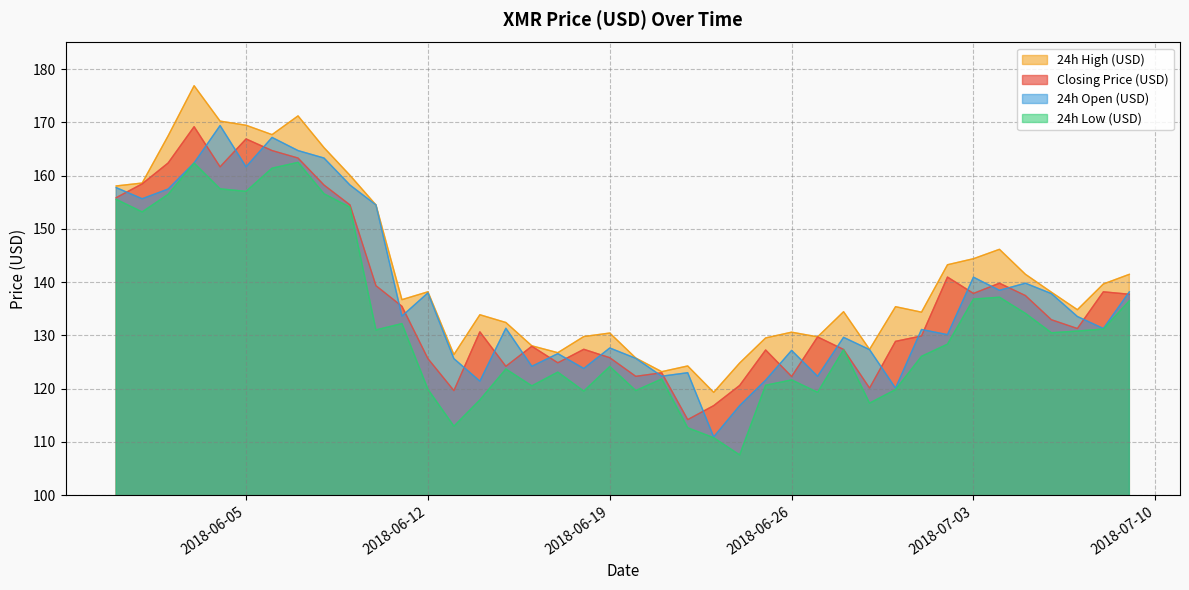

Which label corresponds to the largest value in the chart?

2018-06-03